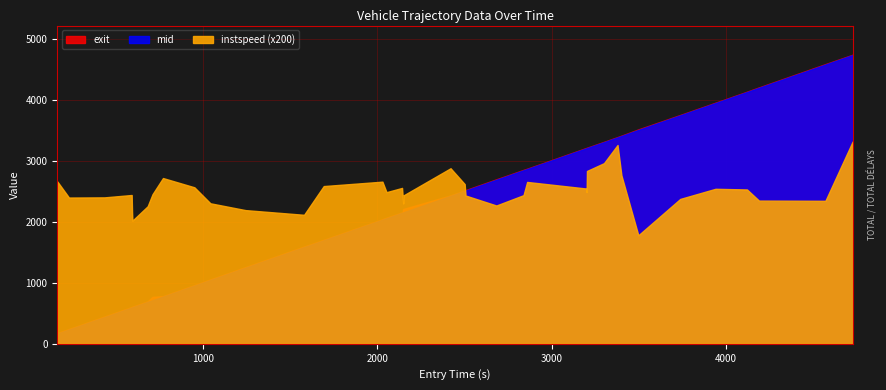

Reading left to right, what are all the values shown in this chart?

instspeed: 13.3	12.0	12.0	12.2	10.8	10.1	11.3	12.3	13.6	12.8	11.5	11.0	10.6	12.9	13.3	12.4	12.8	11.9	11.5	12.2	14.4	13.1	12.2	11.3	12.2	13.3	12.7	12.4	14.2	14.8	16.3	13.8	8.9	11.9	12.7	12.7	11.7	11.7	16.6	13.5
exit: 174.9	241.8	447.0	601.9	605.8	607.7	694.3	768.4	780.5	961.2	1054.5	1257.0	1593.9	1703.6	2041.1	2066.1	2153.7	2159.7	2208.5	2210.9	2431.8	2512.5	2519.8	2697.1	2851.7	2871.1	3210.5	3213.3	3214.9	3311.7	3389.6	3412.4	3515.1	3751.9	3953.4	4133.4	4203.8	4585.7	4739.1	4742.6
mid: 167.5	235.1	439.2	595.2	598.2	600.0	687.3	714.4	774.5	955.2	1047.4	1249.1	1586.1	1697.4	2035.0	2058.1	2147.4	2152.0	2154.3	2156.1	2425.2	2506.5	2512.2	2689.2	2845.3	2865.2	3204.6	3207.2	3209.0	3306.1	3384.2	3406.4	3506.1	3745.3	3947.2	4127.4	4197.2	4578.3	4734.2	4736.6